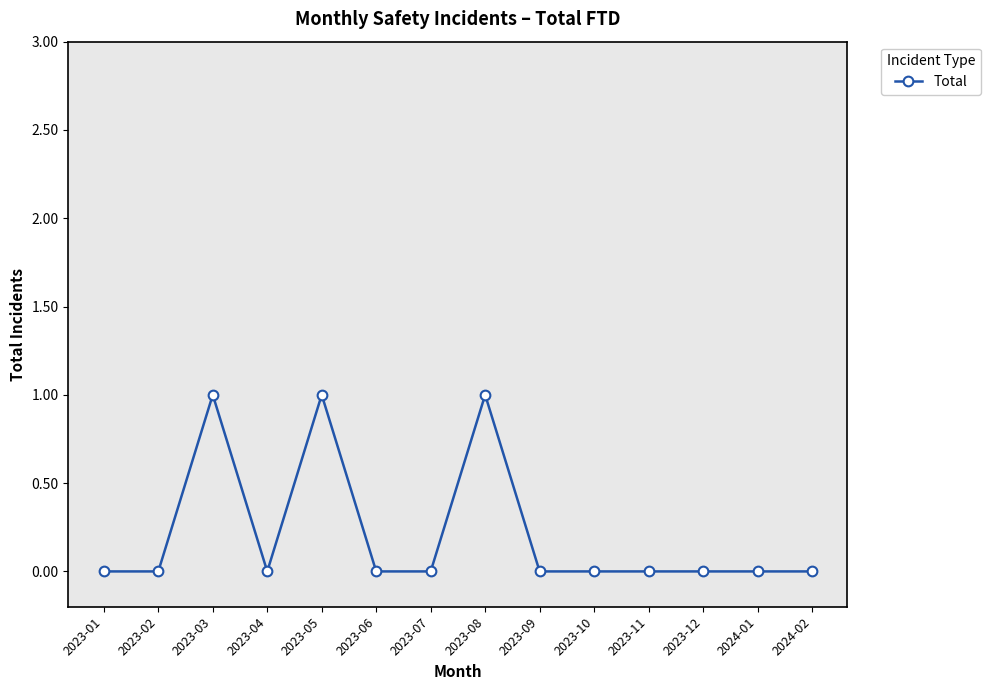

True or false: there are more than 1 points higher than both neighbors.

True